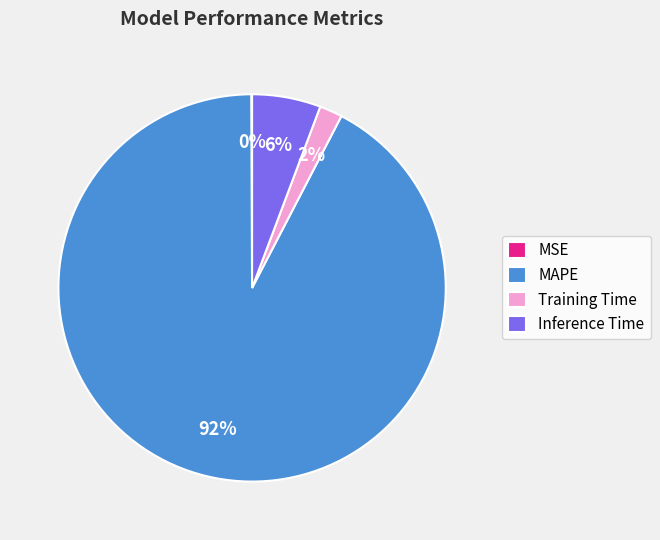

What is the largest slice in the pie chart?

MAPE